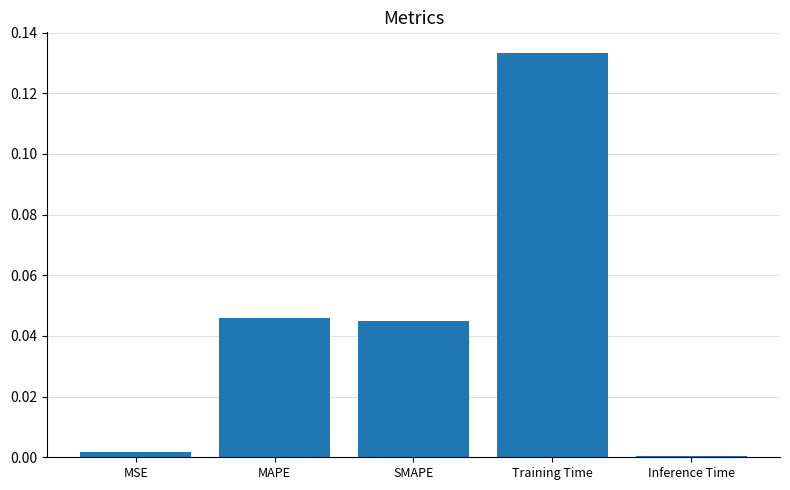

Which label corresponds to the largest value in the chart?

Training Time